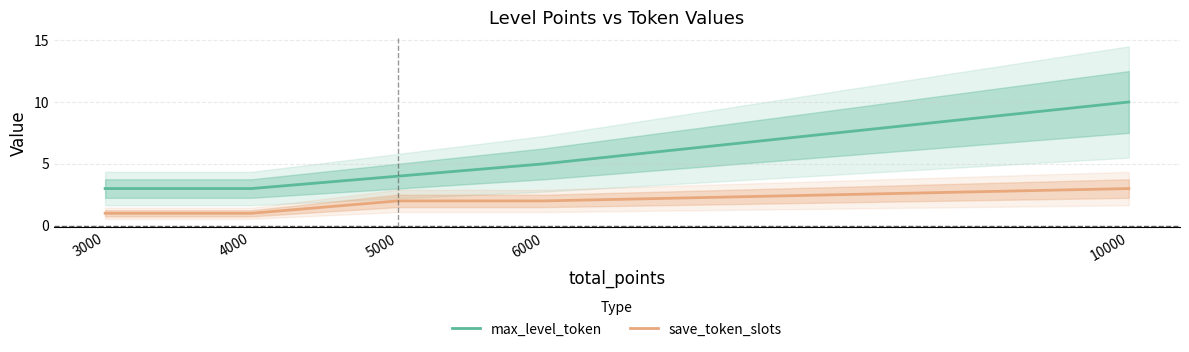

Where does the max_level_token series first go above 4?

6000